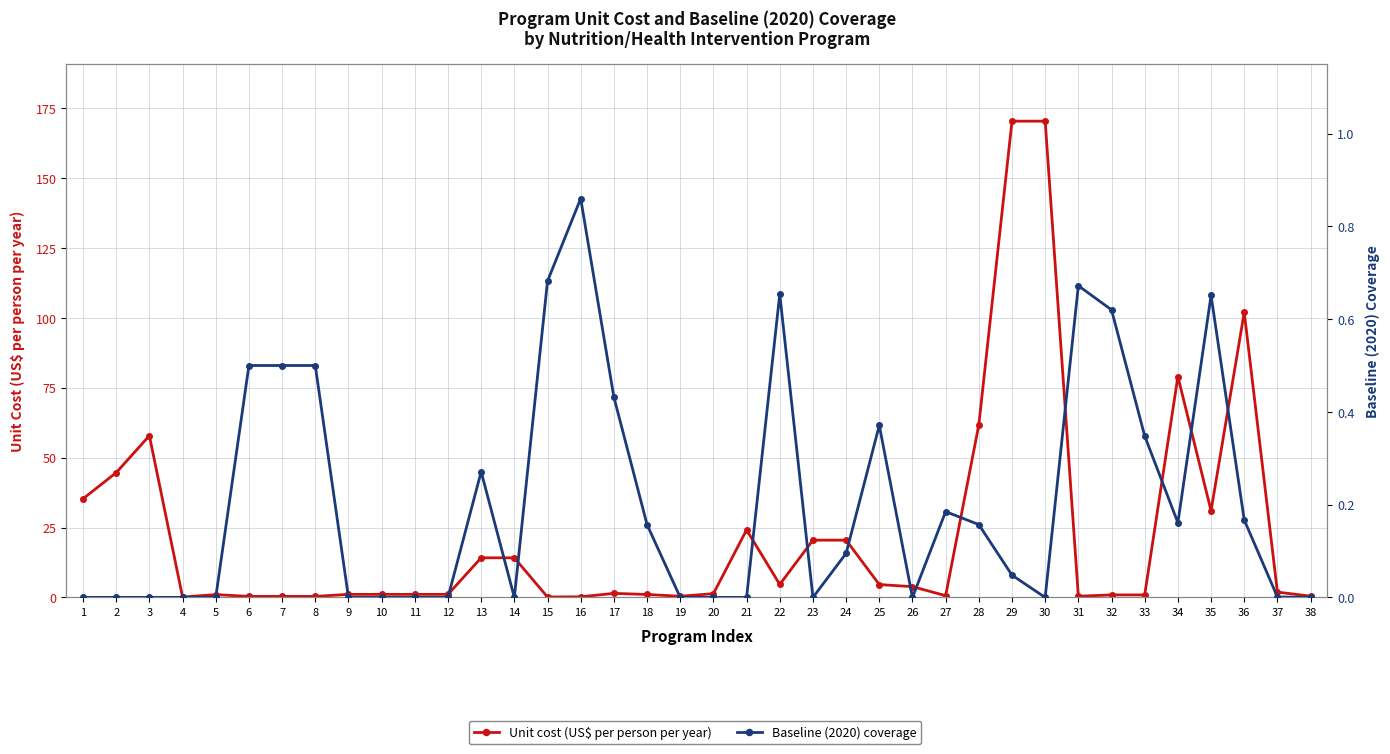

Read the Unit cost (US$ per person per year) value at 28.

61.7